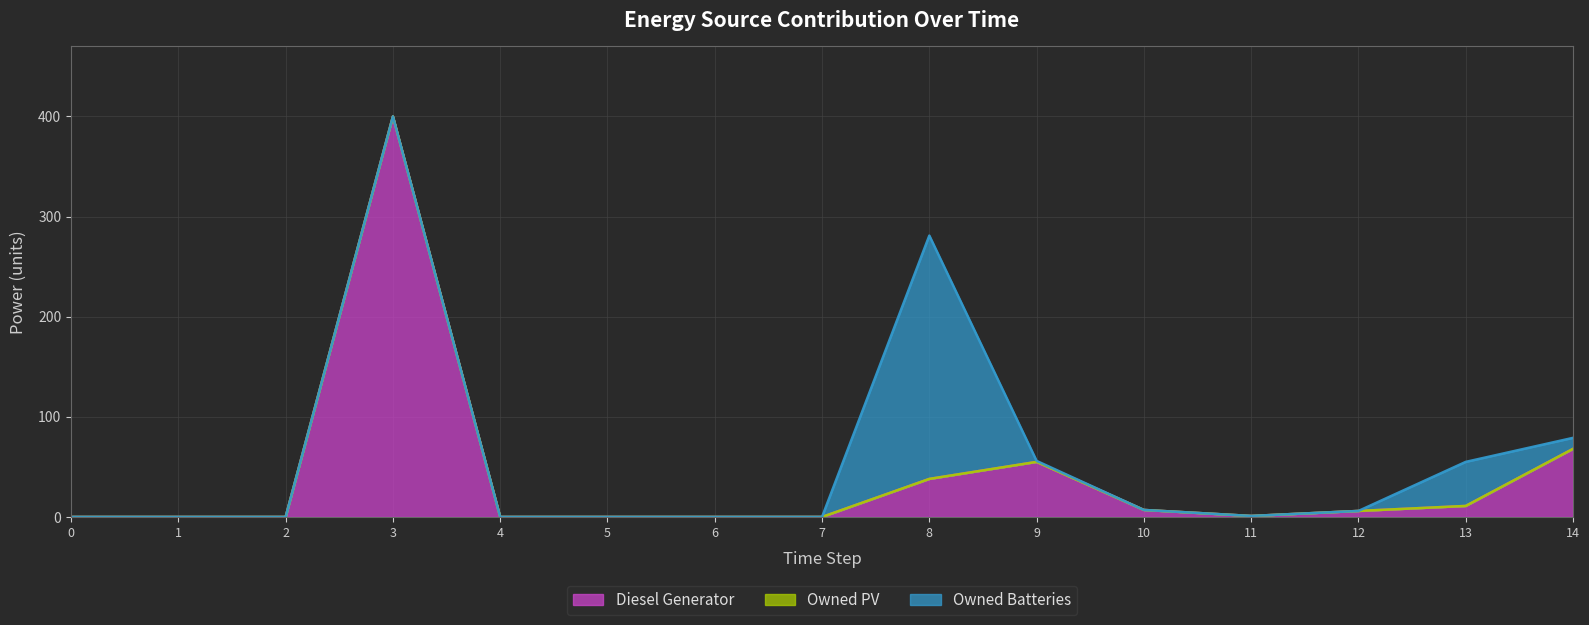

Reading left to right, what are all the values shown in this chart?

Diesel Generator: 0	0	0	400	0	0	0	0	38	55	7	1	6	11	68
Owned PV: 0	0	0	0	0	0	0	0	0	0	0	0	0	0	0
Owned Batteries: 0	0	0	0	0	0	0	0	243	1	0	0	0	44	11